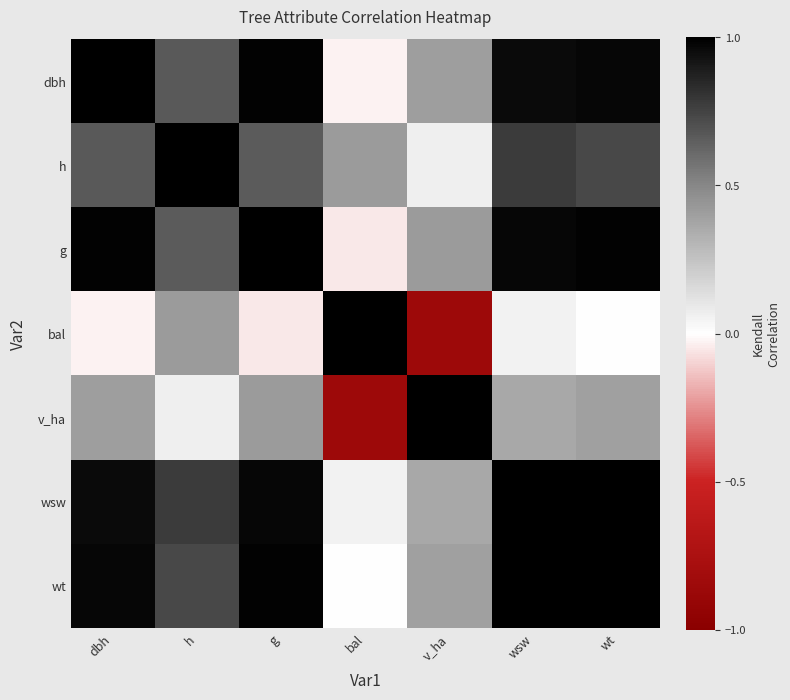

At how many categories does at least one series exceed 0?

7